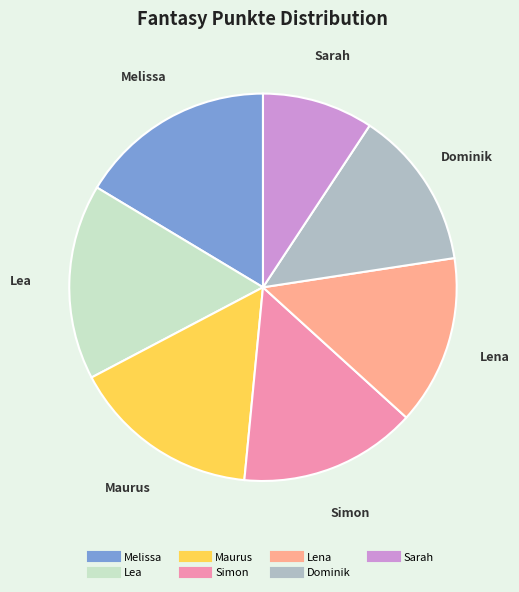

Combined, do Lea and Maurus account for over 50%?

No